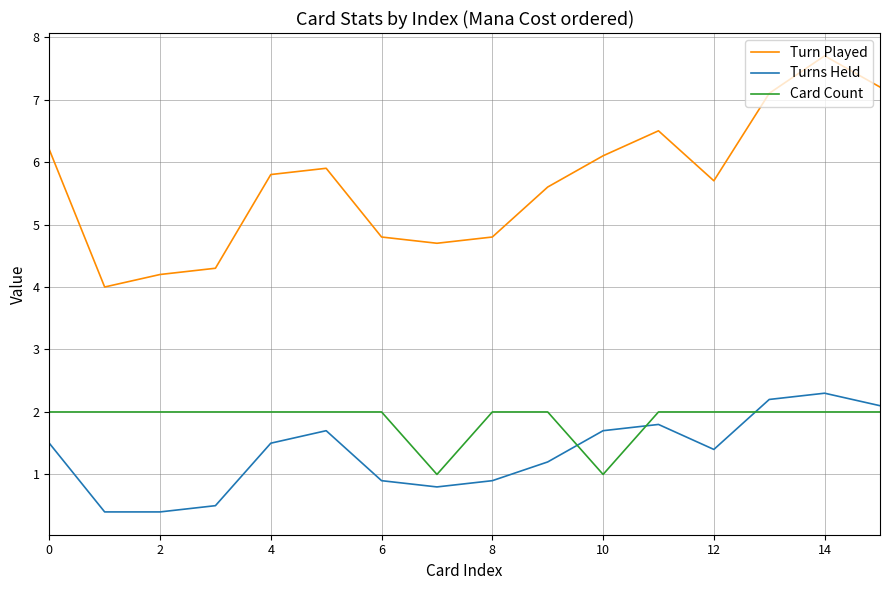

True or false: Turn Played and Card Count intersect in this chart.

False